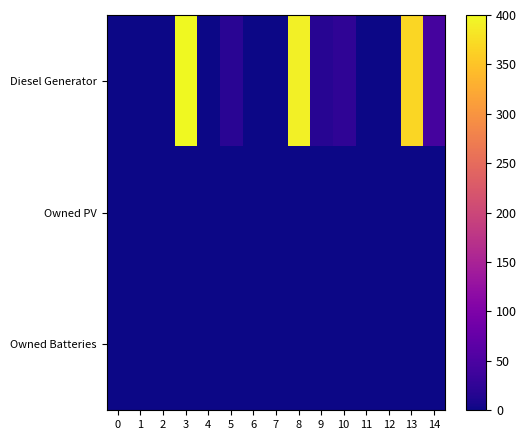

Reading right to left, list all the values displayed in this chart.

Diesel Generator: 14=44	13=368	12=0	11=0	10=24	9=18	8=391	7=0	6=0	5=20	4=0	3=400	2=0	1=0	0=0
Owned PV: 14=0	13=0	12=0	11=0	10=0	9=0	8=0	7=0	6=0	5=0	4=0	3=0	2=0	1=0	0=0
Owned Batteries: 14=0	13=0	12=0	11=0	10=0	9=0	8=0	7=0	6=0	5=0	4=0	3=0	2=0	1=0	0=0